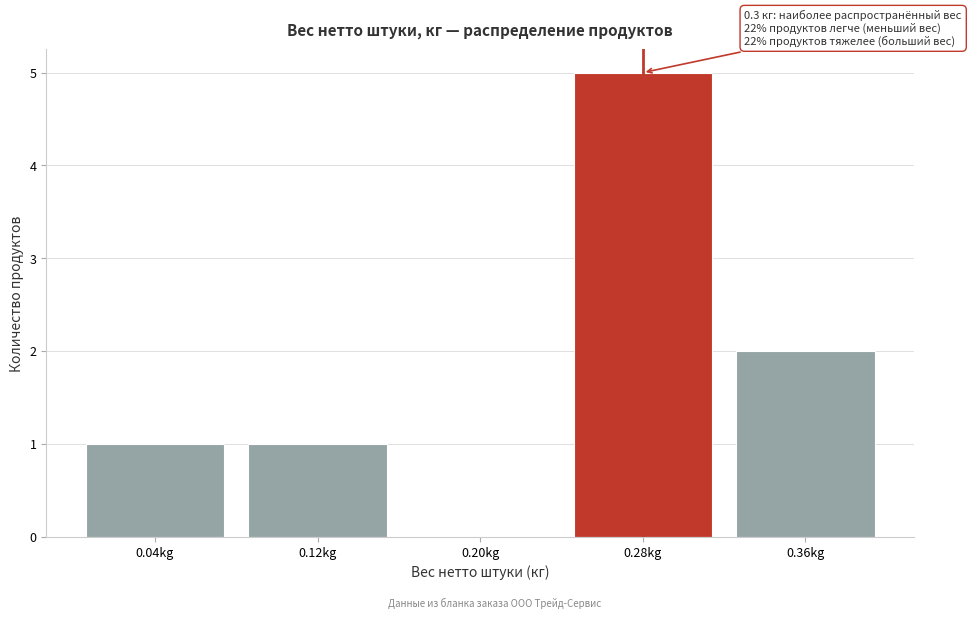

Reading right to left, extract all data points from this chart.

0.36kg=2	0.28kg=5	0.20kg=0	0.12kg=1	0.04kg=1